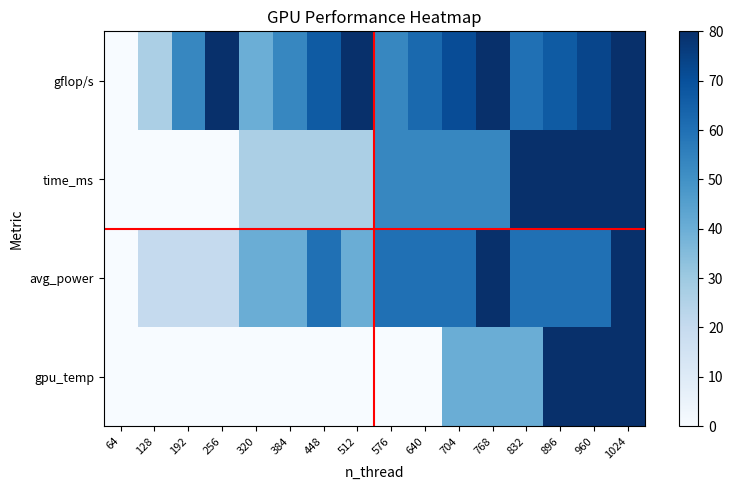

Which has a higher value, 384 or 832?

832